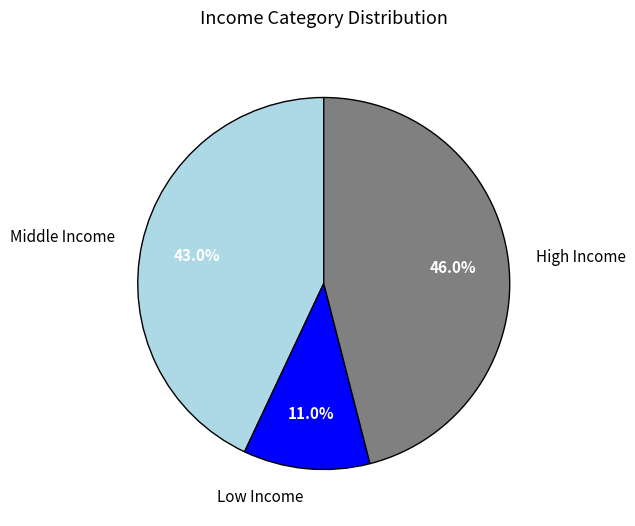

What is the ratio of the value at High Income to the value at Low Income?

4.2